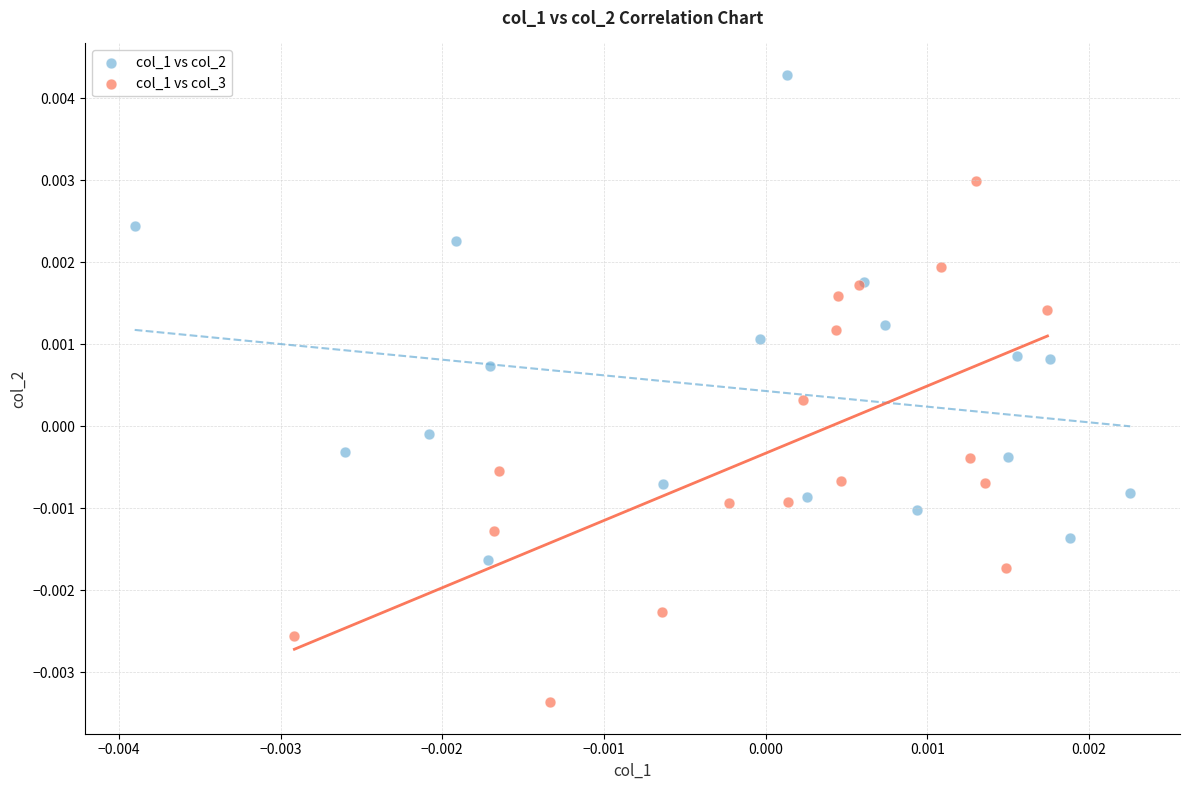

Which series reaches the minimum Y coordinate?

col_1 vs col_3